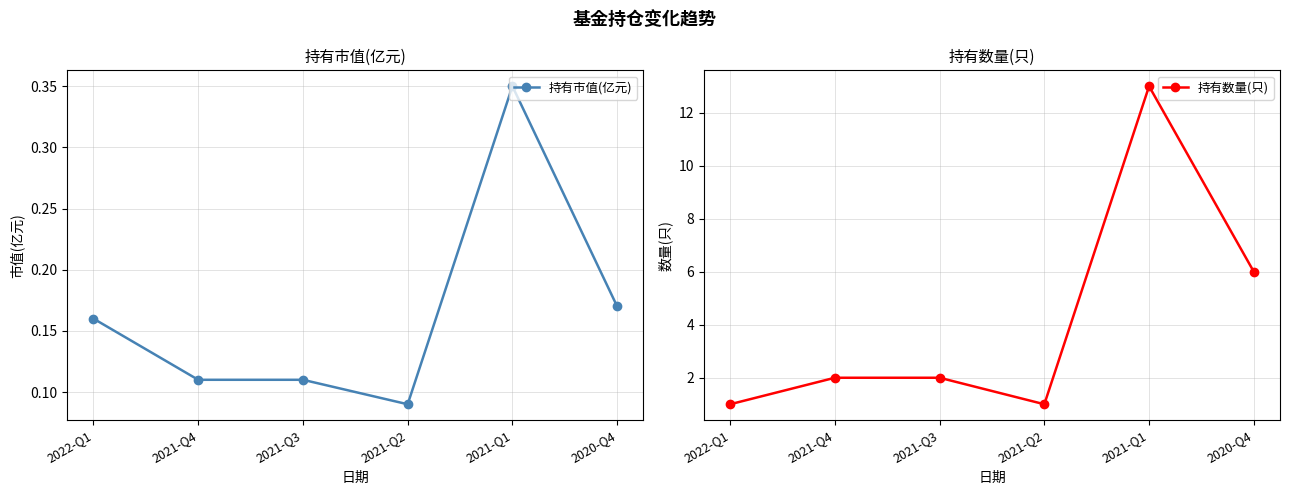

True or false: 持有市值(亿元) and 持有数量(只) intersect in this chart.

False